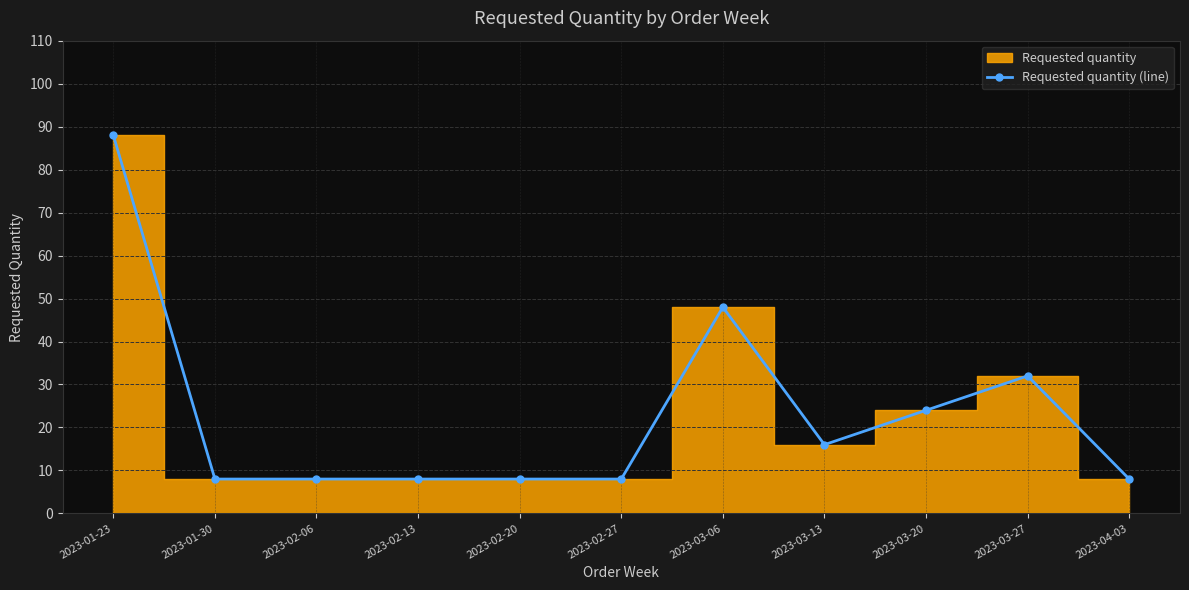

At which category does the chart reach its minimum across all series?

2023-01-30